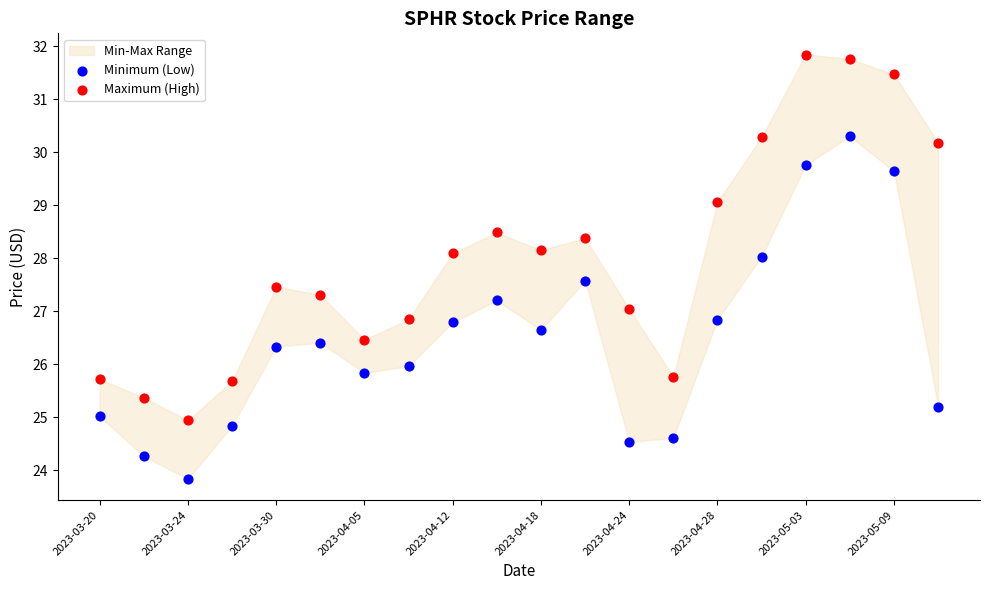

Across all data points, what is the range of Y values (max minus min)?

8.0